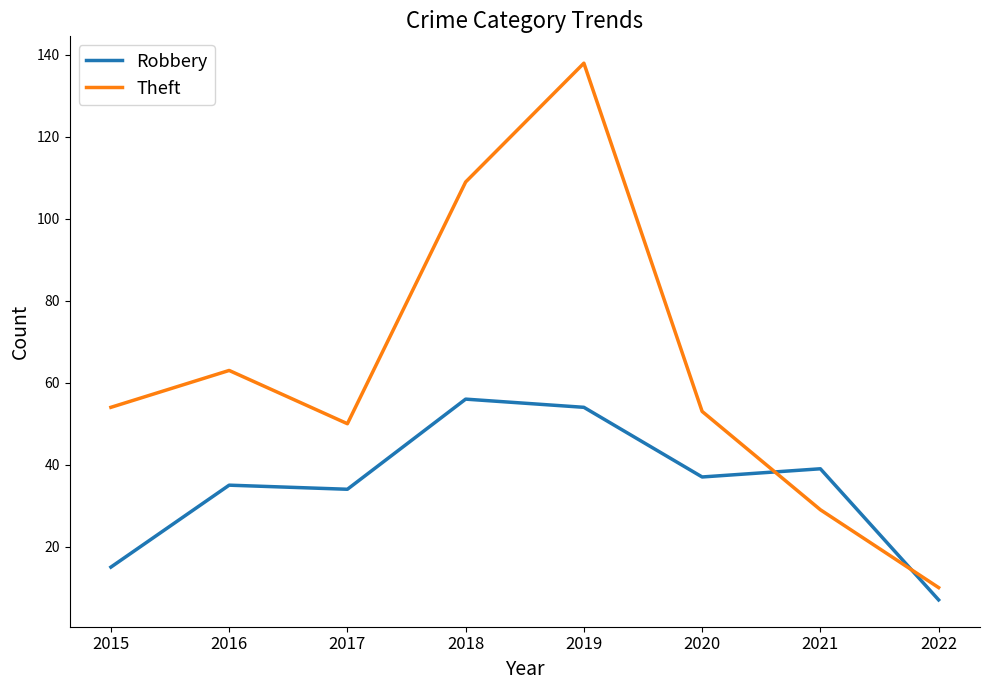

Is it true that Robbery equals 8 at 2015?

False